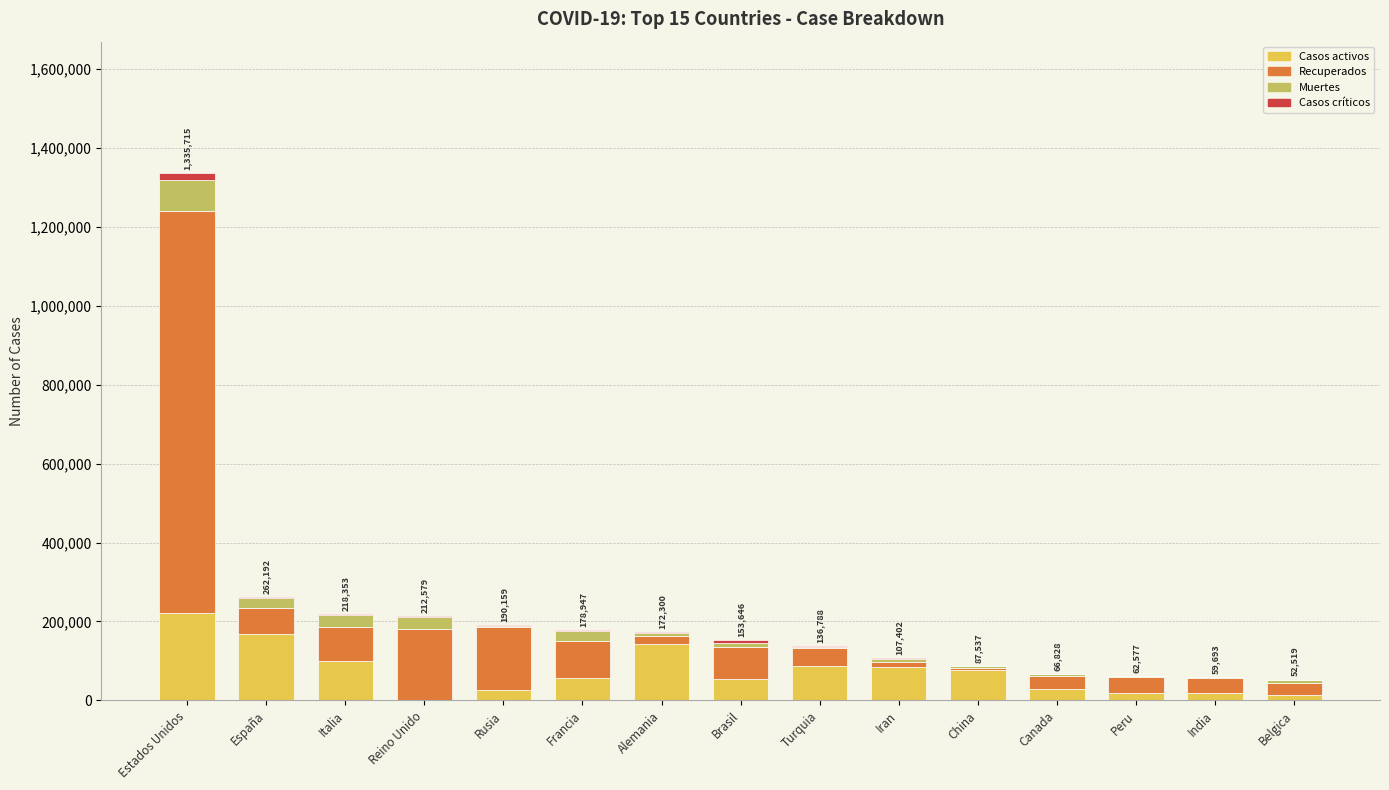

At which label does Casos activos reach its peak?

Estados Unidos